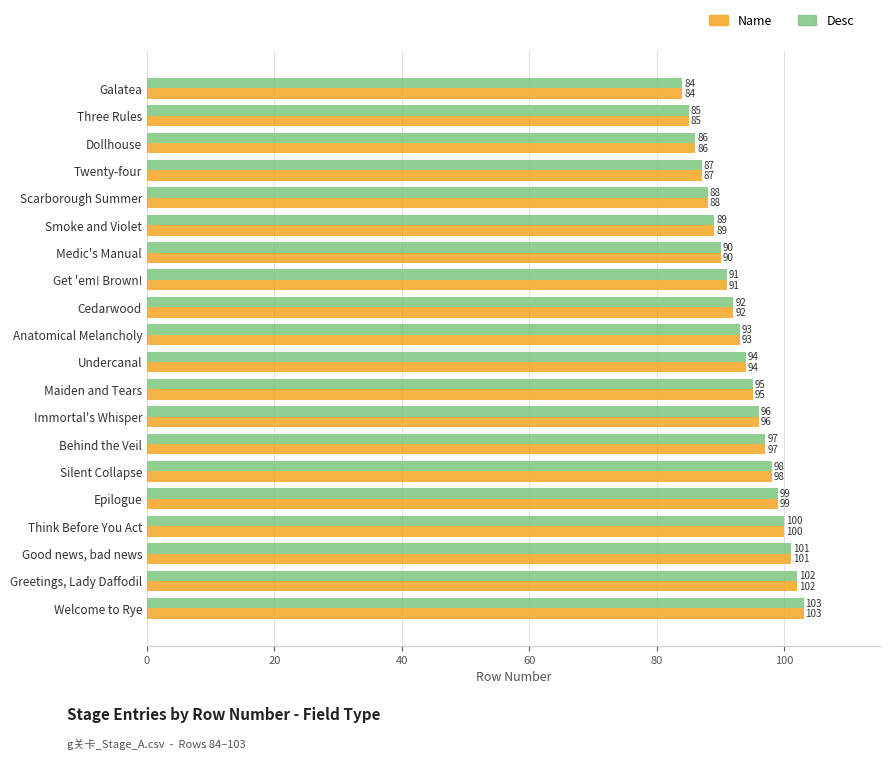

At which category is the sum across all series the highest?

Welcome to Rye